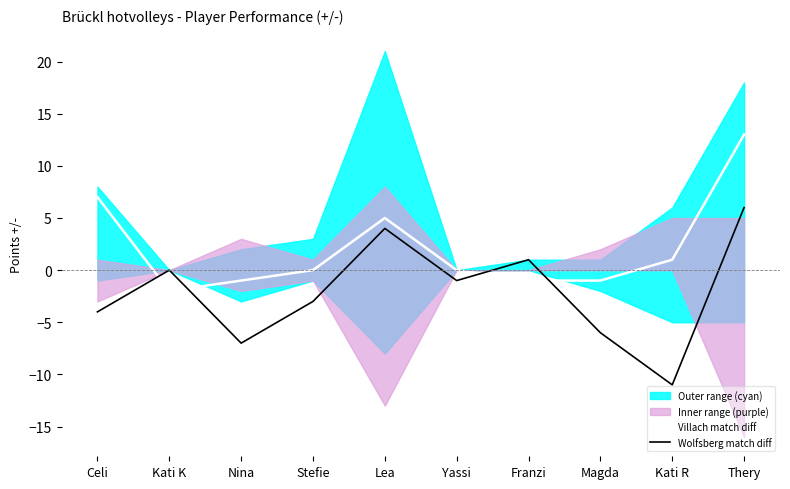

Reading left to right, what are all the values shown in this chart?

Villach match diff: Celi=7	Kati K=-2	Nina=-1	Stefie=0	Lea=5	Yassi=0	Franzi=-1	Magda=-1	Kati R=1	Thery=13
Wolfsberg match diff: Celi=-4	Kati K=0	Nina=-7	Stefie=-3	Lea=4	Yassi=-1	Franzi=1	Magda=-6	Kati R=-11	Thery=6